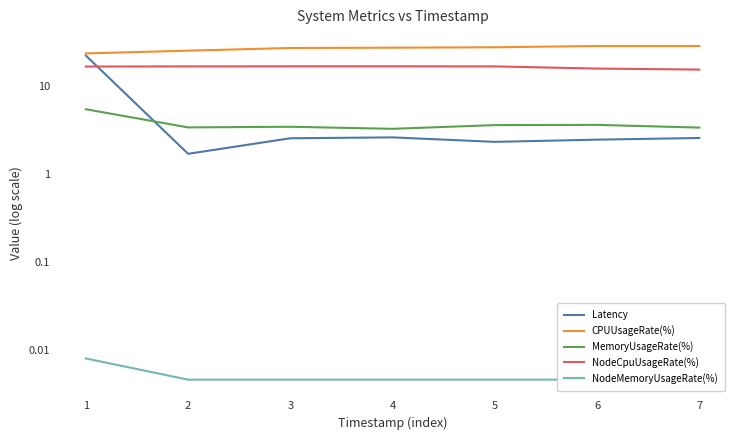

What are all the series names shown in the legend?

Latency, CPUUsageRate(%), MemoryUsageRate(%), NodeCpuUsageRate(%), NodeMemoryUsageRate(%)